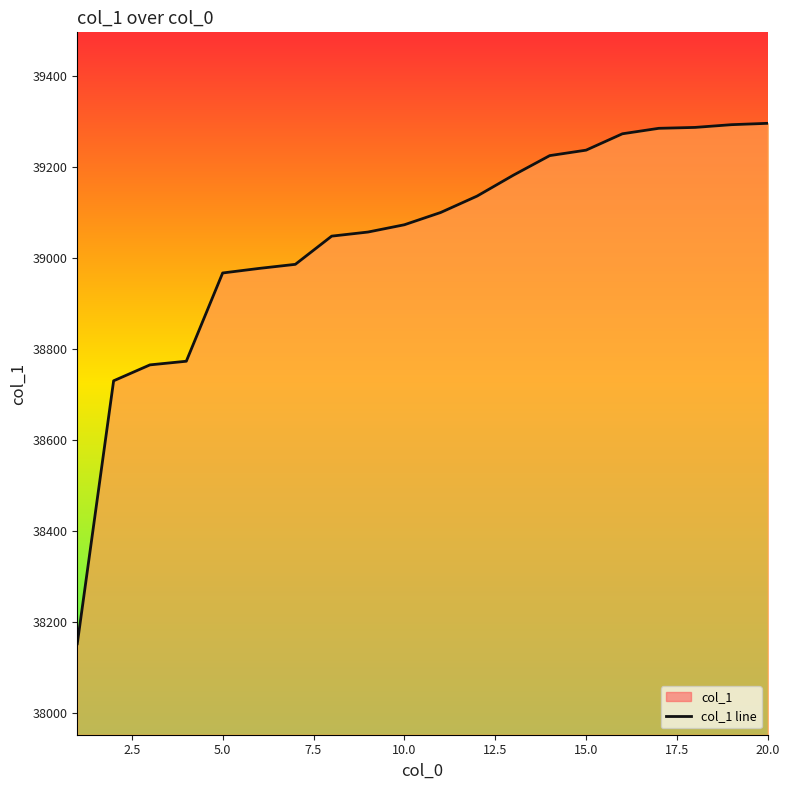

True or false: the data has more than 1 interior local peaks.

False